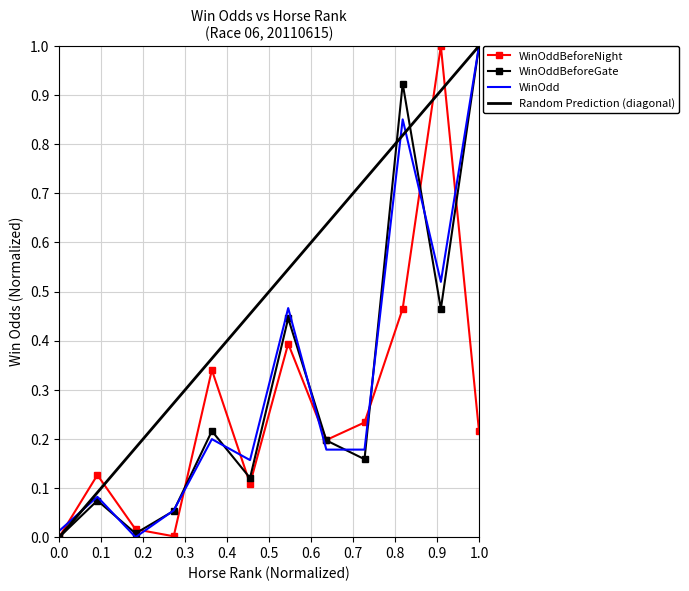

What is the greatest value displayed?

1.0